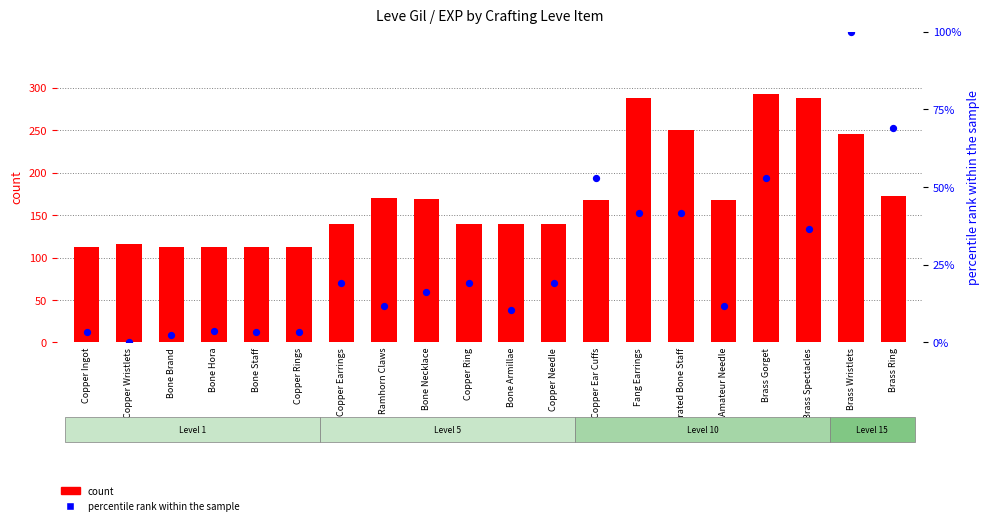

Which series contains the highest Y value?

count